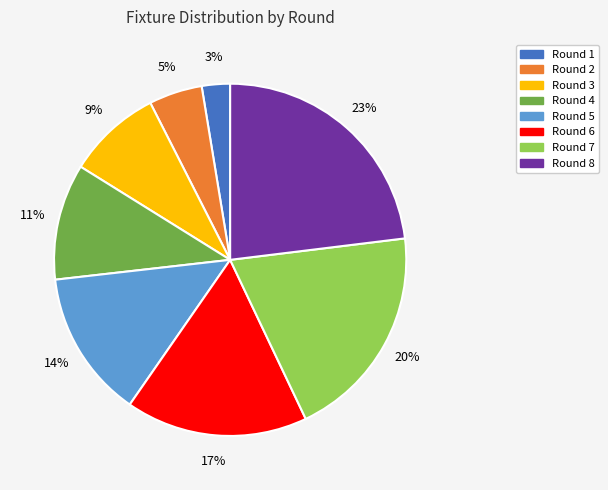

How many slices are in this pie chart?

8